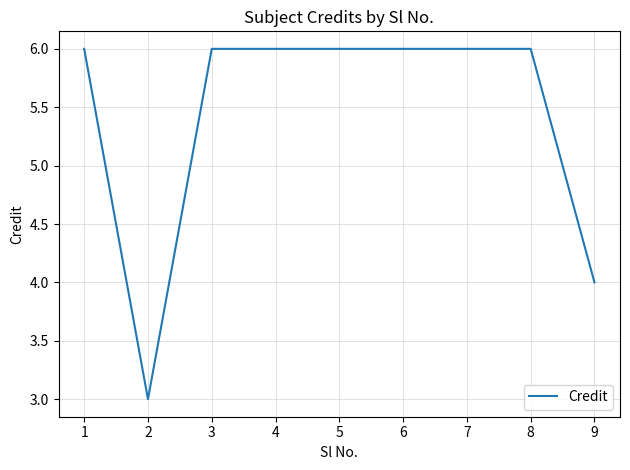

The chart shows a value of 6 at 7. True or false?

True